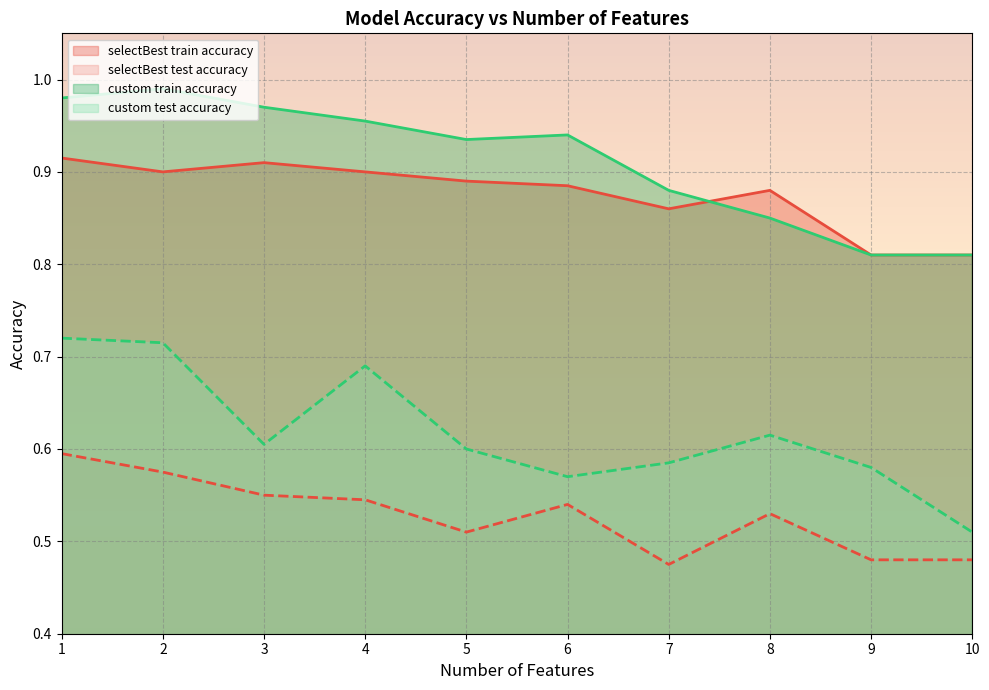

Is the value of selectBest test accuracy at 2 greater than the value of selectBest train accuracy at 6?

No